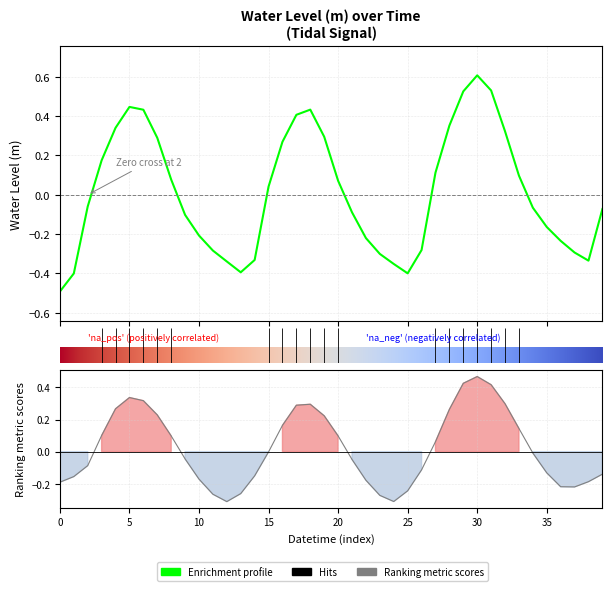

Count the number of categories in the chart.

40